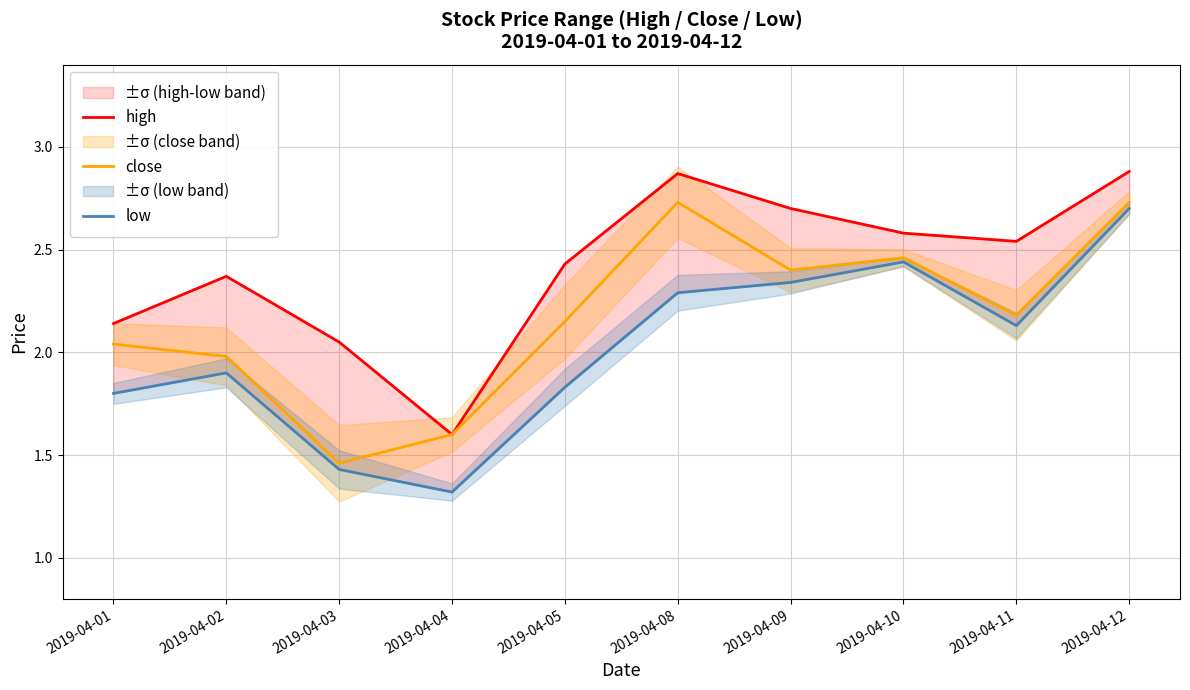

Where is close nearest to the value 2?

2019-04-02